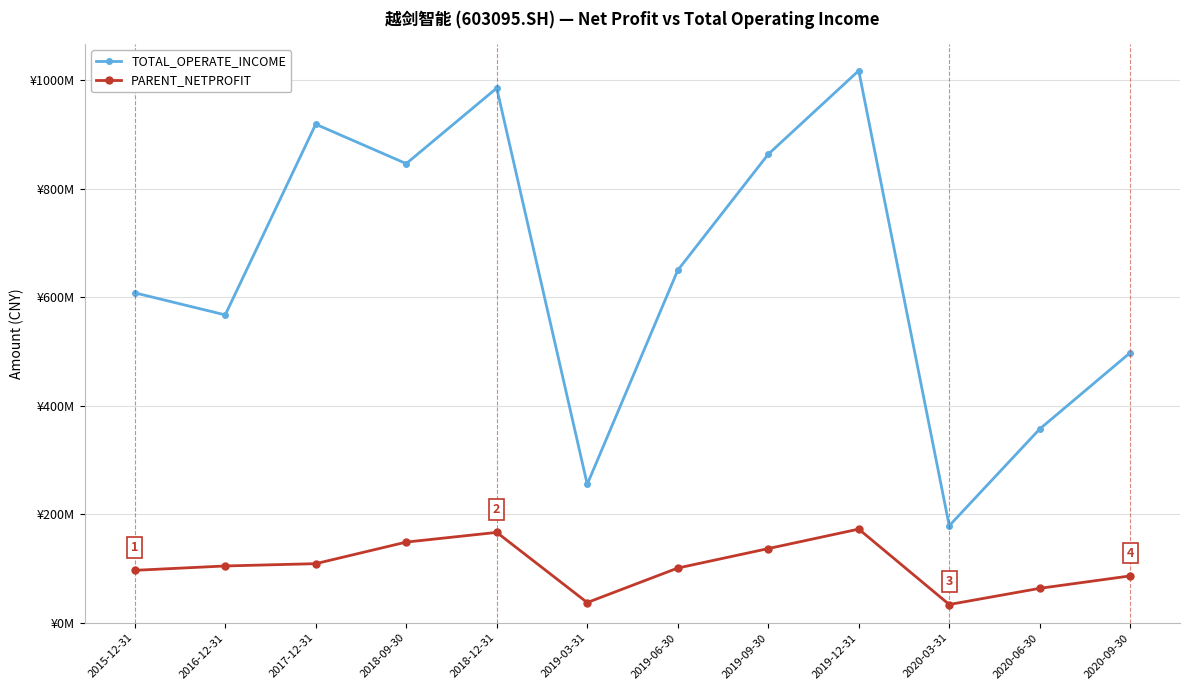

What is the value of the PARENT_NETPROFIT point at the 2nd from the left?

104774660.3